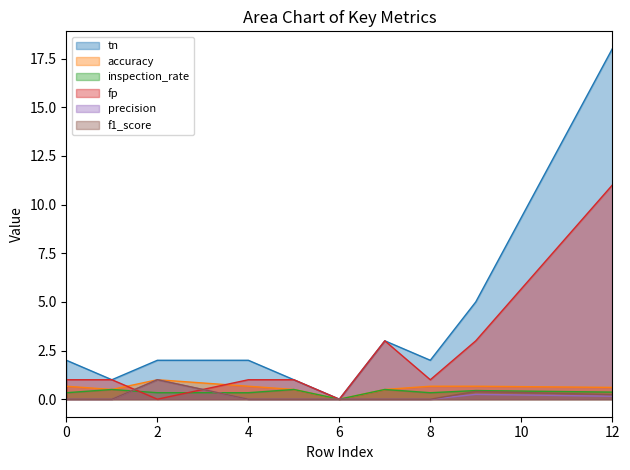

List the labels in order of precision value, smallest first.

0, 1, 4, 5, 6, 7, 8, 12, 9, 2